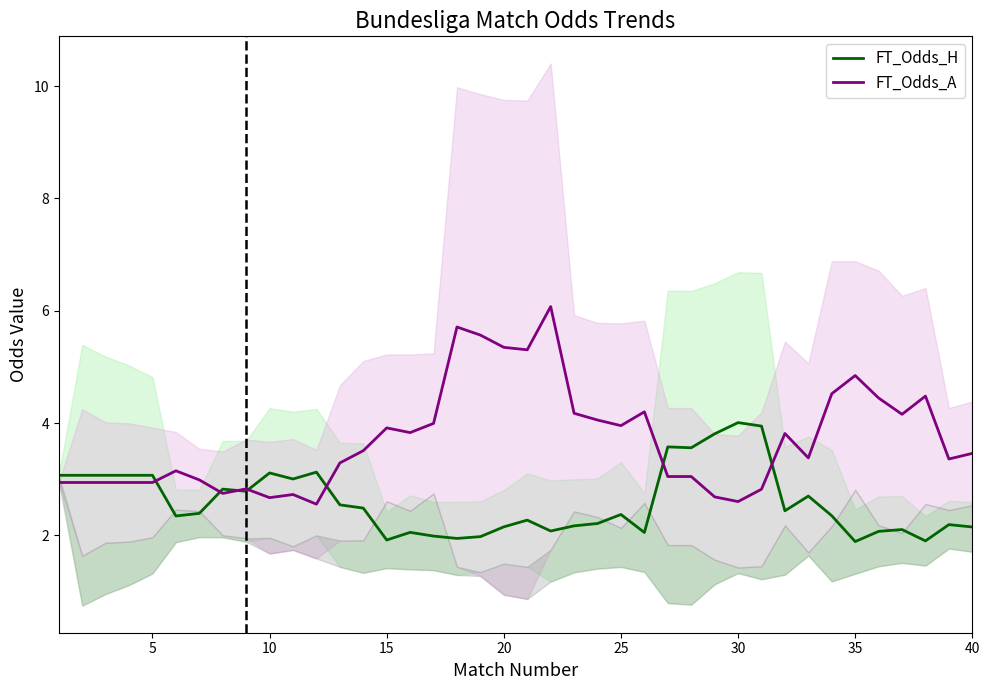

True or false: FT_Odds_A has a value of 1.4 at 30.

False